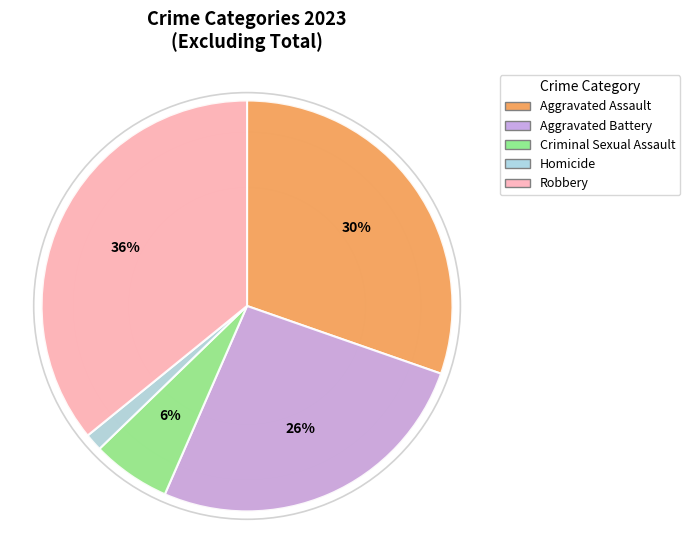

Is there a majority slice in this chart?

No